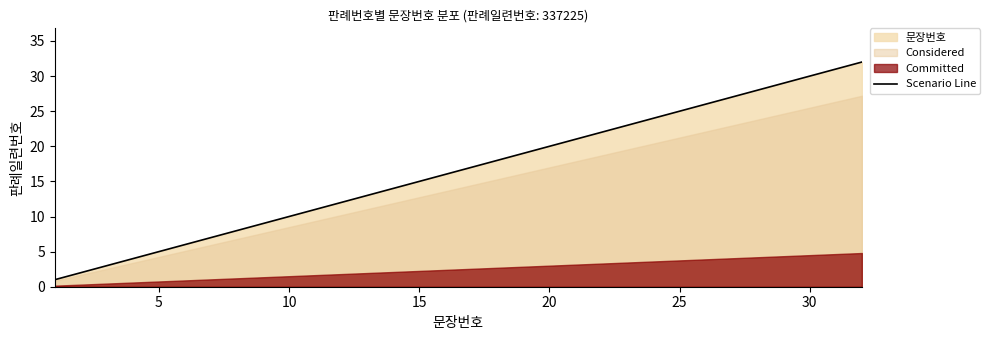

What value does the data have at 10, to the nearest 5?

10